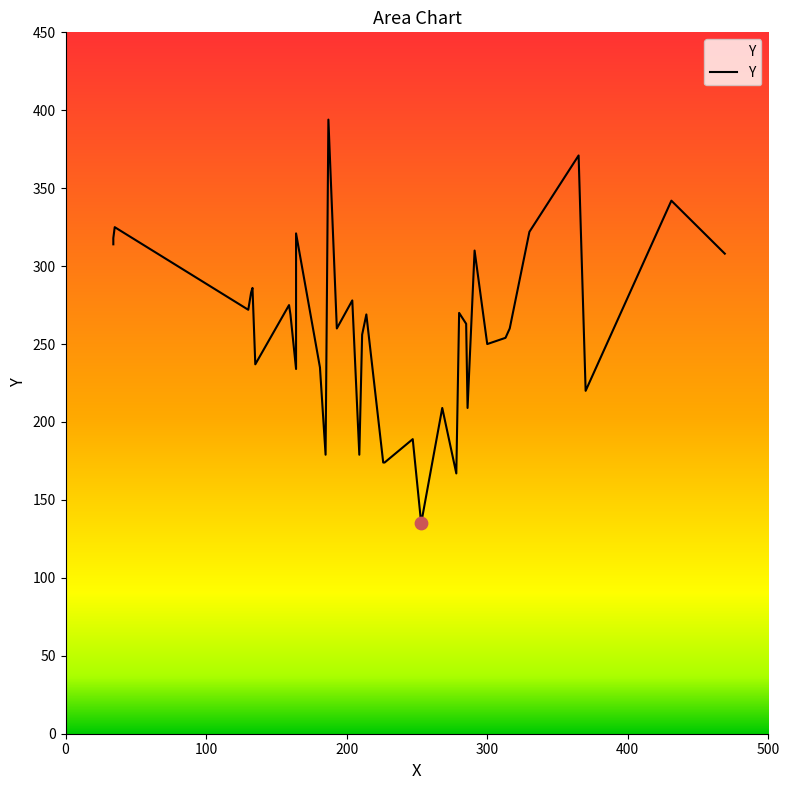

Which has a higher value, 268 or 286?

268